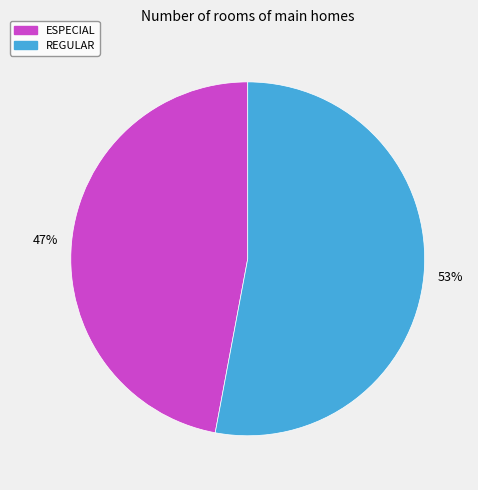

To the nearest percent, what percentage of the pie is REGULAR?

53%